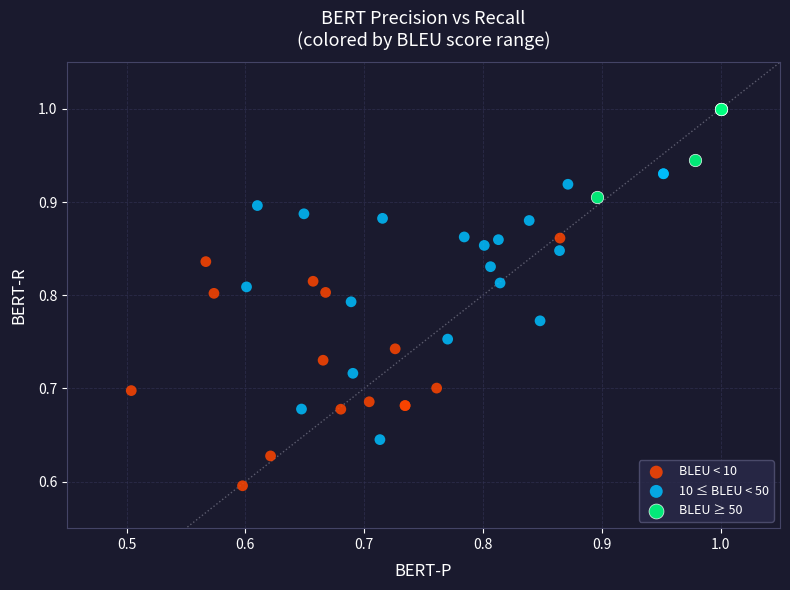

Which series reaches the minimum Y coordinate?

BLEU < 10